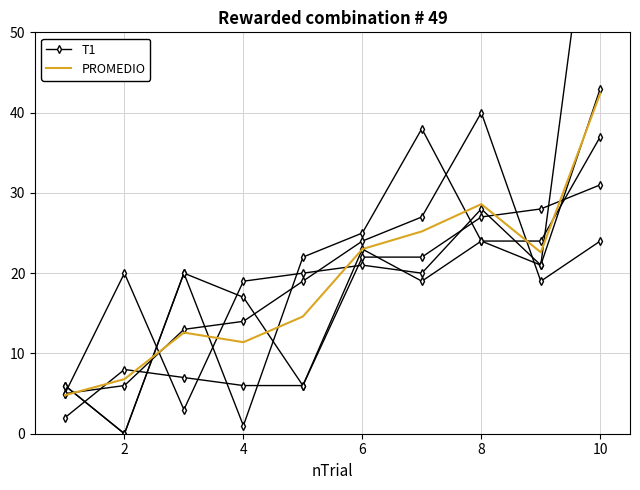

At 6, list the series in order from largest to smallest.

PROMEDIO, T1